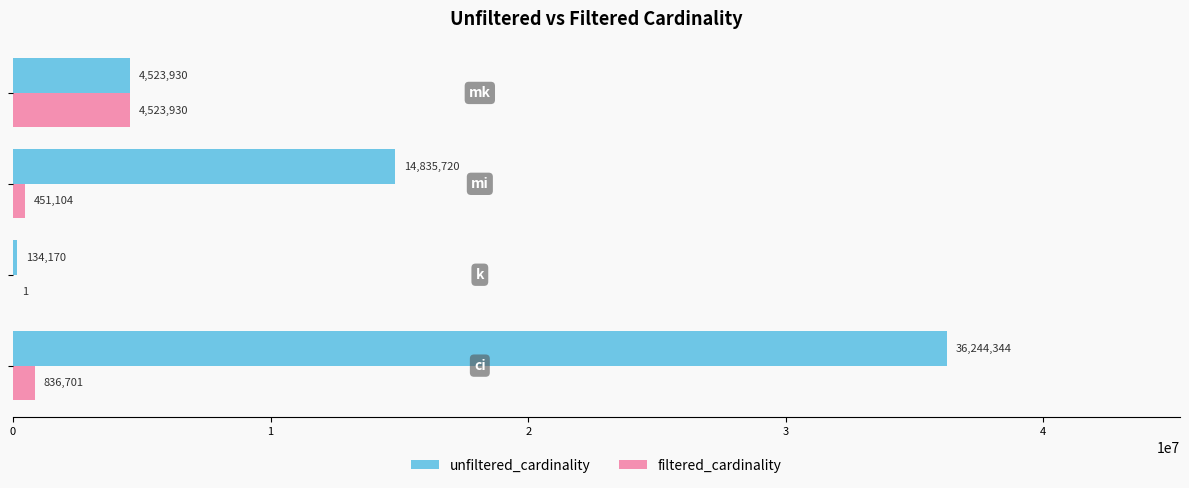

Which series has the largest total across all categories?

unfiltered_cardinality